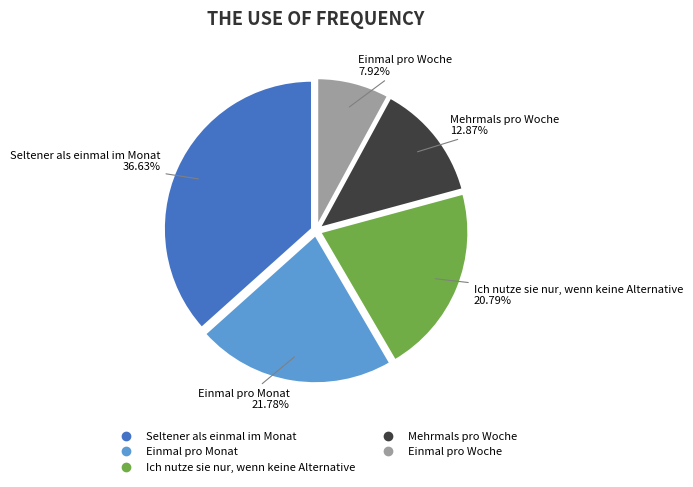

What is the largest slice in the pie chart?

Seltener als einmal im Monat